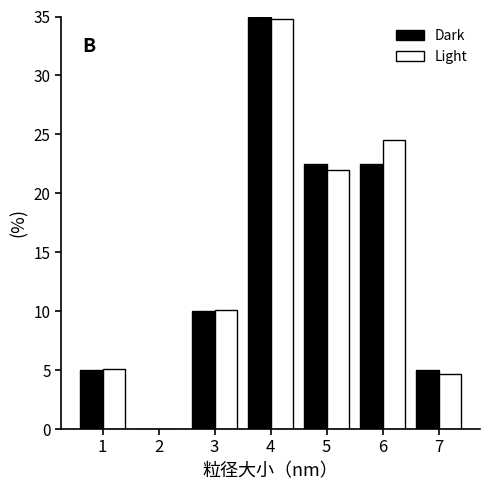

Reading left to right, list all the values displayed in this chart.

Dark: 1=5.0	2=0.0	3=10.0	4=35.0	5=22.5	6=22.5	7=5.0
Light: 1=5.1	2=0.0	3=10.1	4=34.8	5=21.9	6=24.5	7=4.7